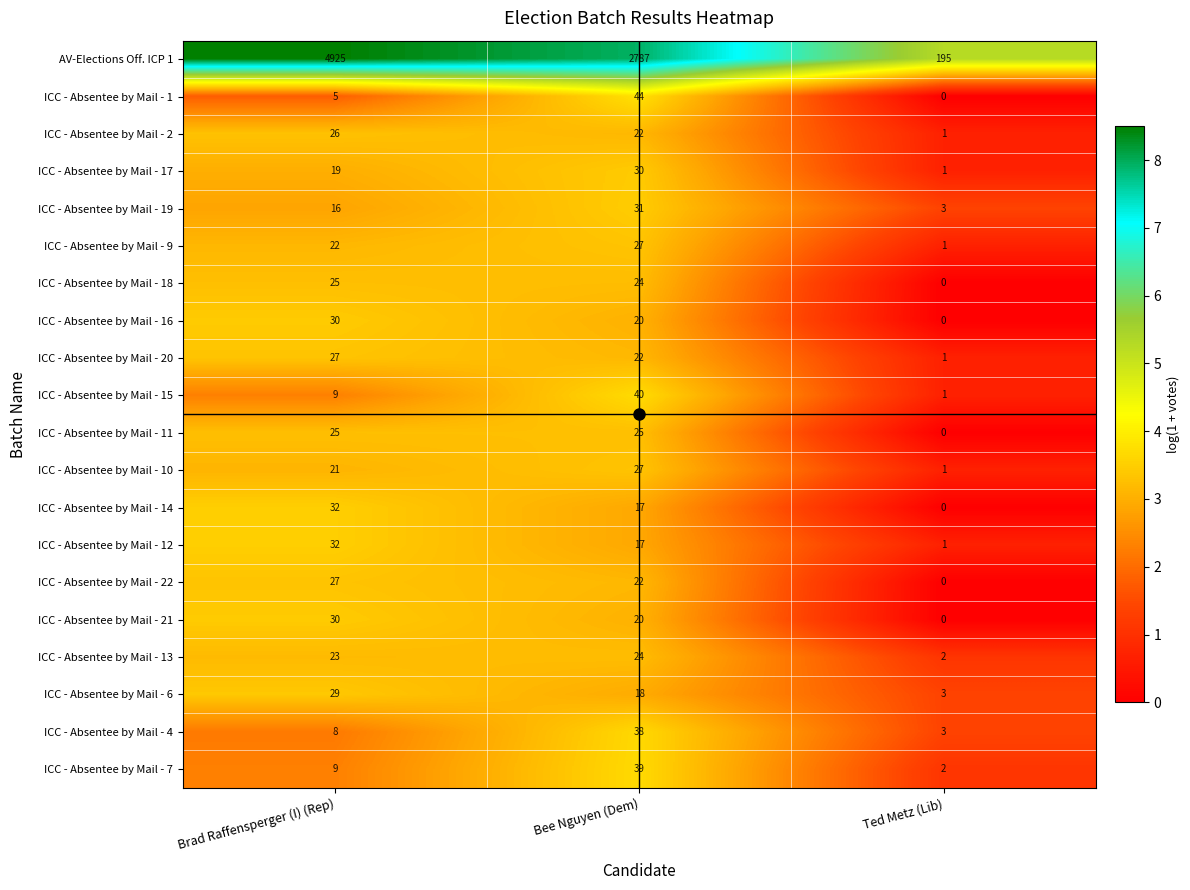

At which label does ICC - Absentee by Mail - 21 reach its peak?

Brad Raffensperger (I) (Rep)